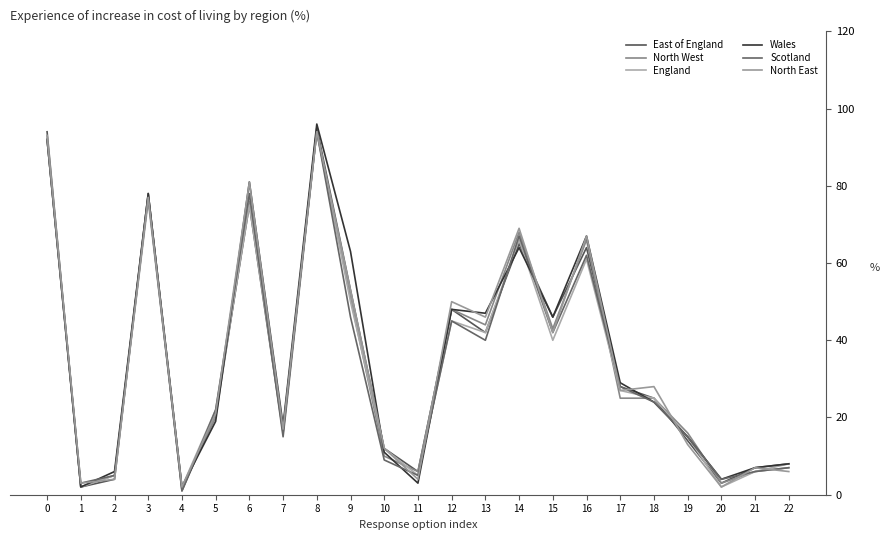

What is the total value across all series at 9?

316